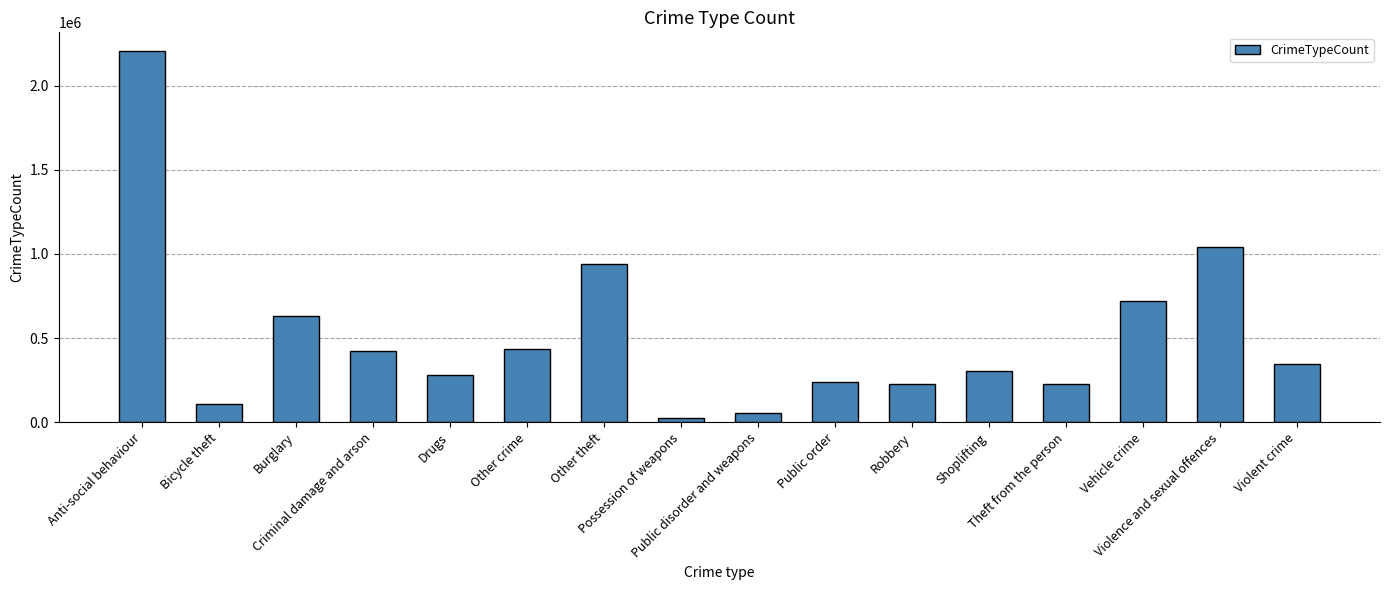

What is the label of the 9th bar from the right?

Possession of weapons